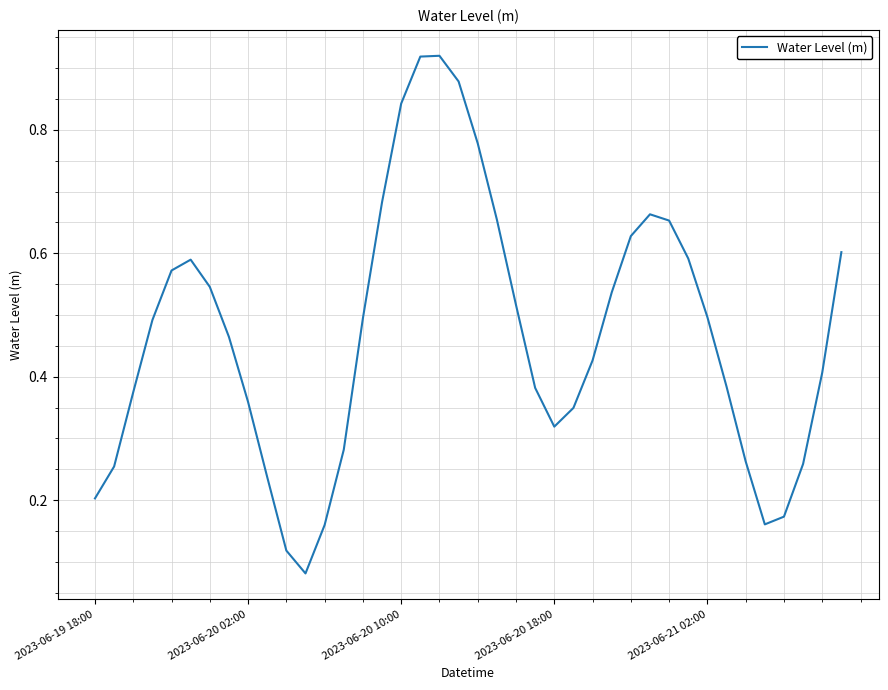

True or false: the data shows 0.1 at 2023-06-20 18:00.

False